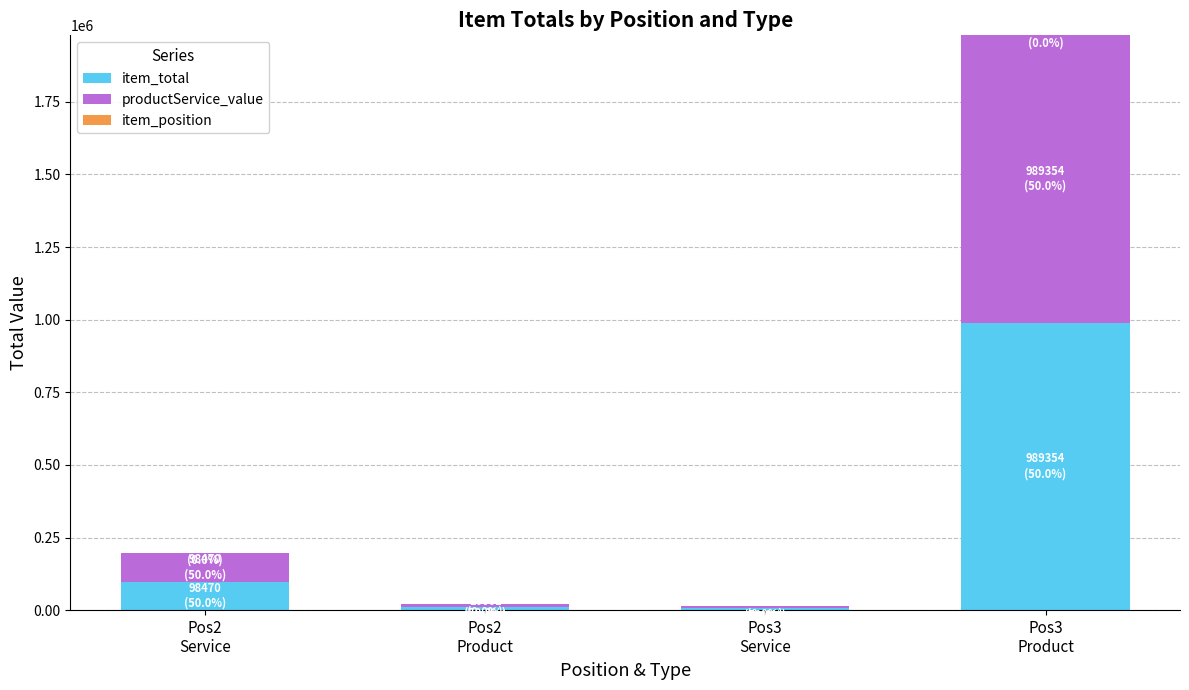

What is the highest value of the item_total series?

989354